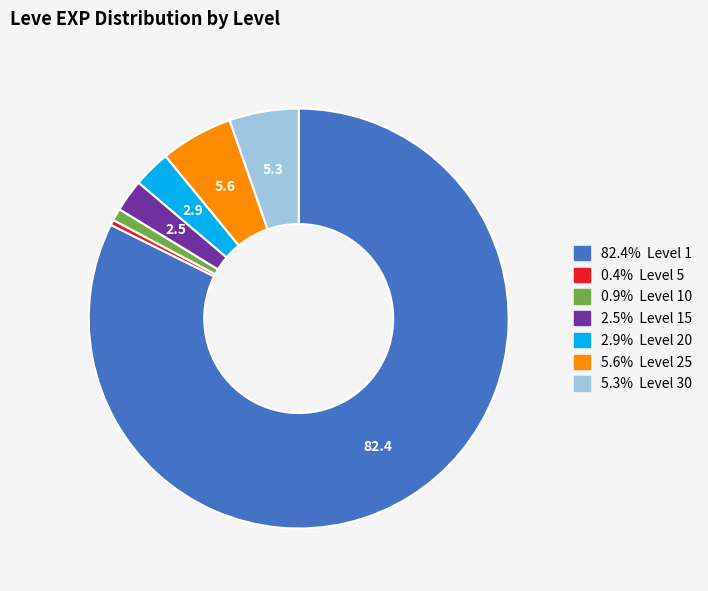

How many segments does this pie chart have?

7